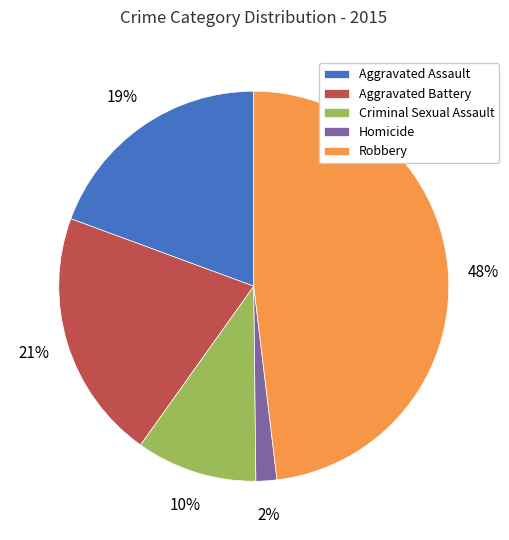

True or false: Aggravated Battery accounts for 21% of the total.

True